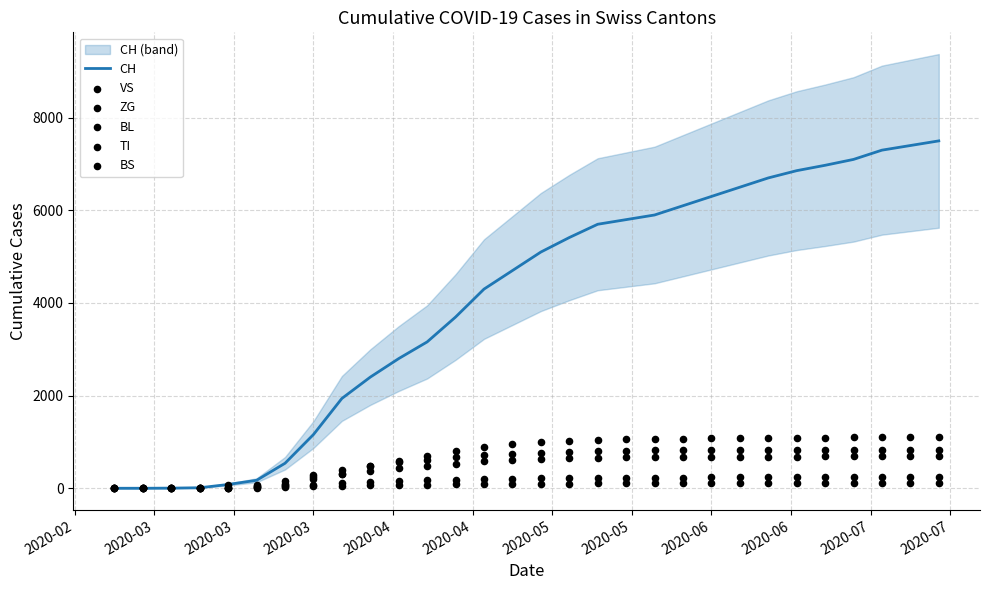

What are all the series names shown in the legend?

CH, VS, ZG, BL, TI, BS